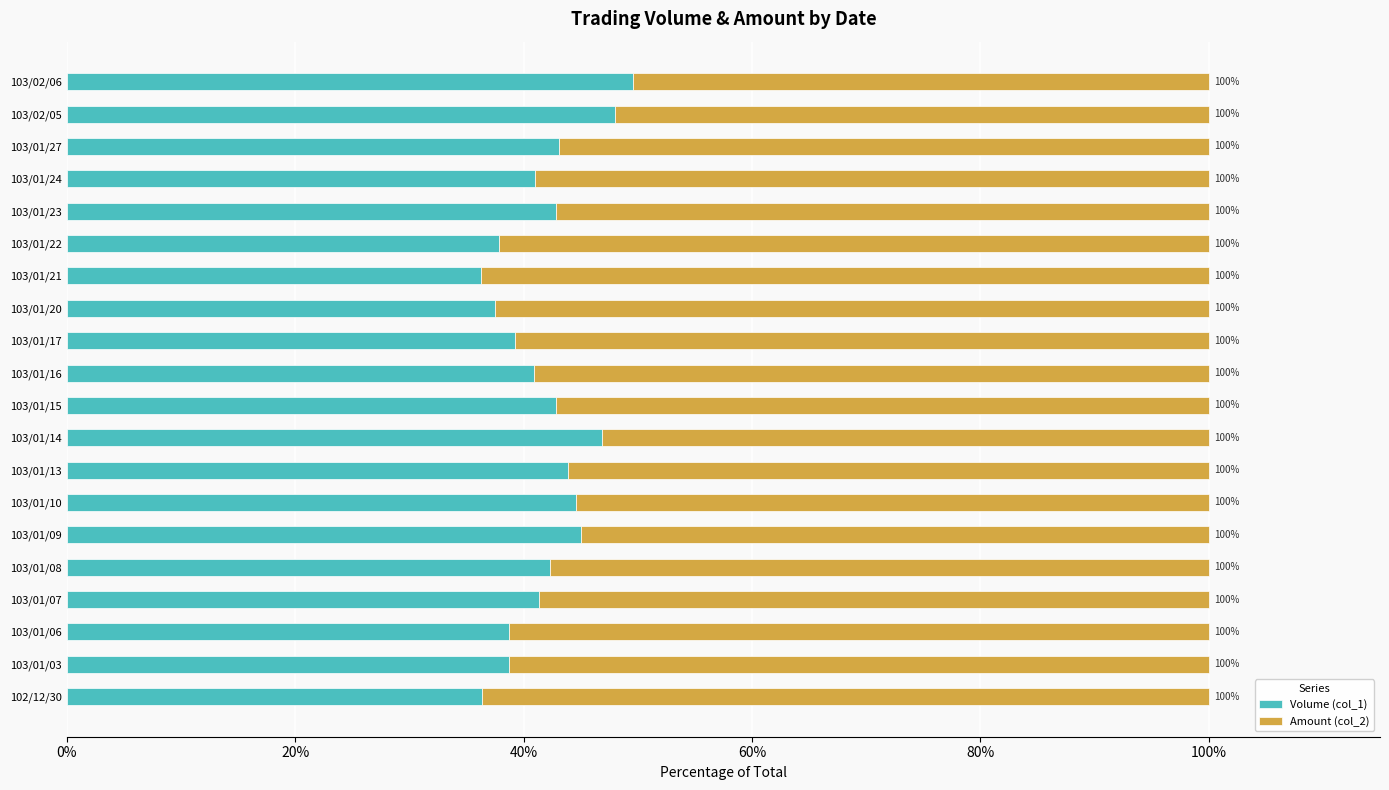

What are all the series names shown in the legend?

Volume (col_1), Amount (col_2)